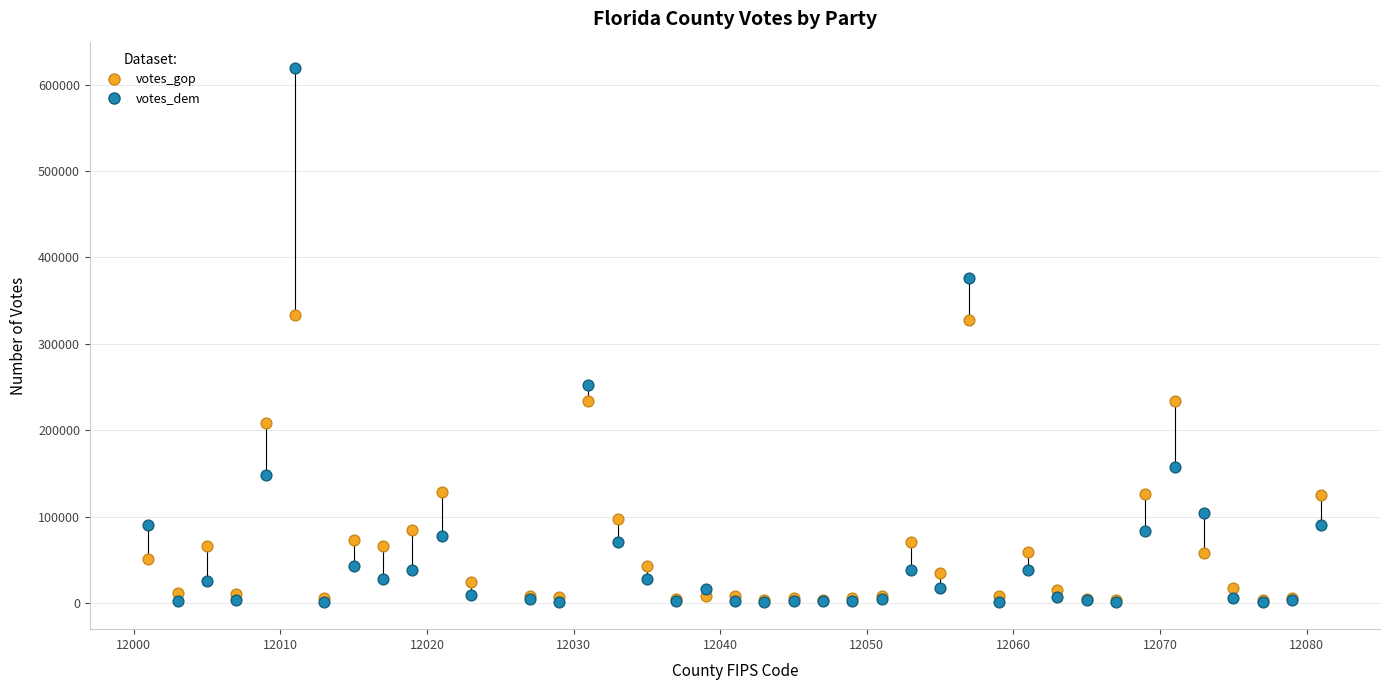

In the votes_gop series, what Y value is closest to 168127?

128950